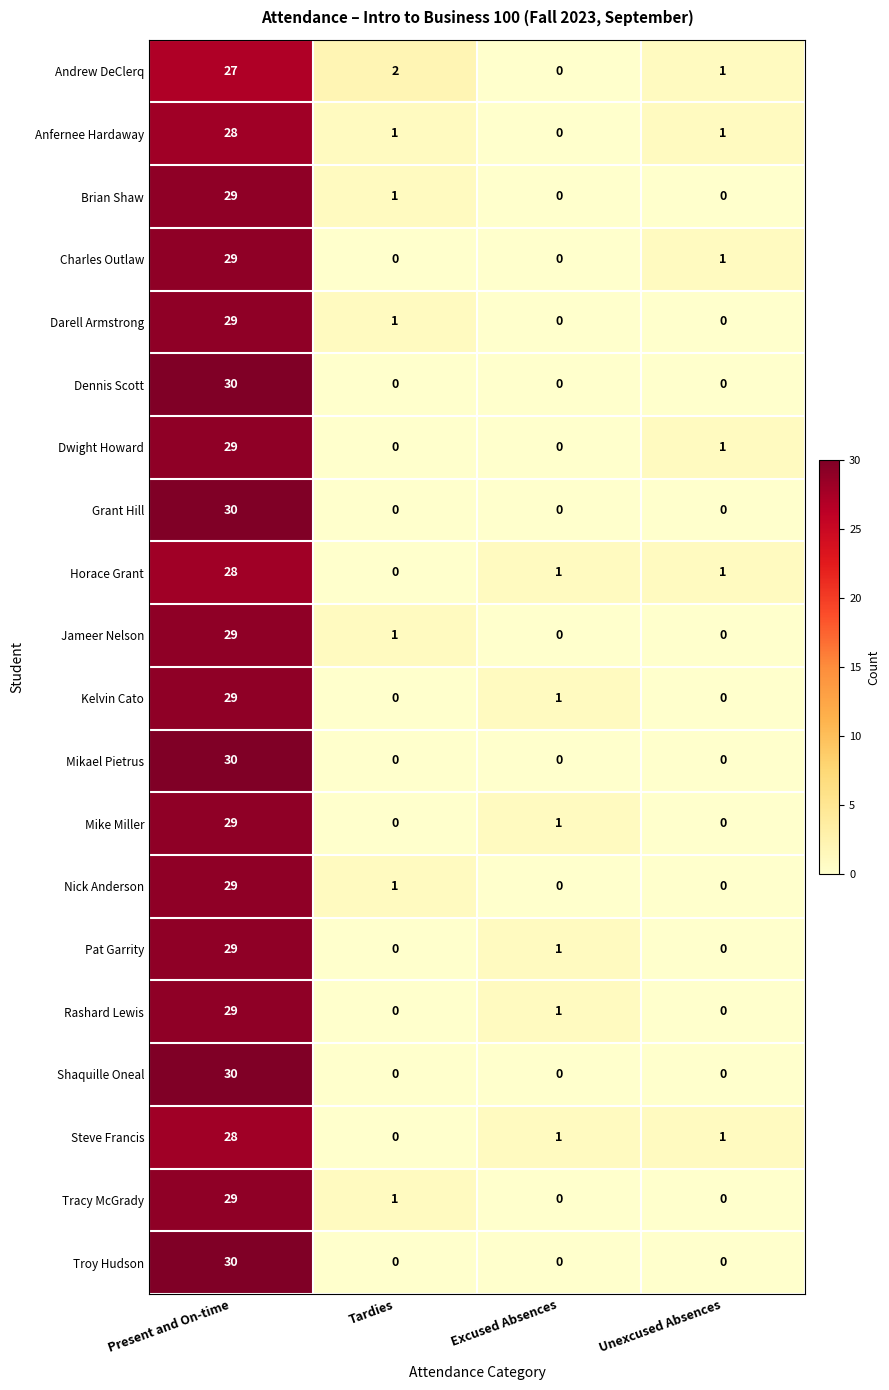

What is the difference between the maximum and minimum values in the Charles Outlaw series?

29